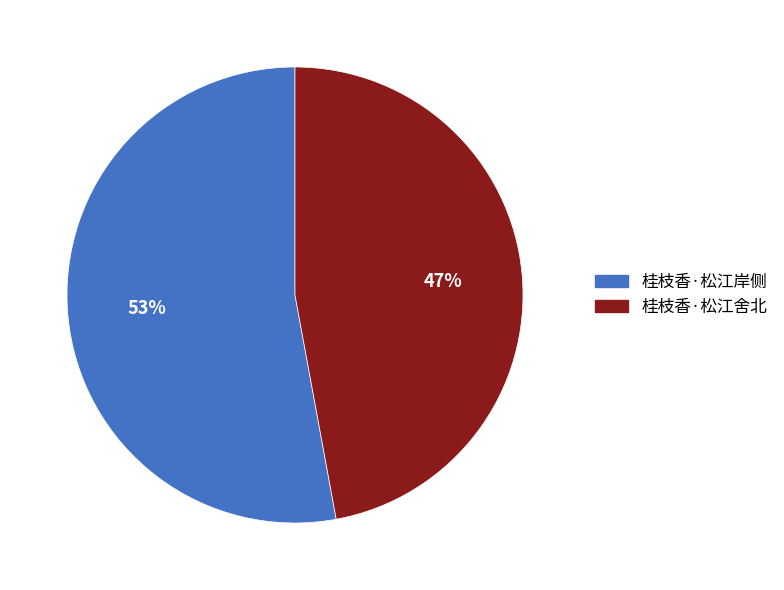

What percentage is the 桂枝香·松江岸侧 slice, to the nearest percent?

53%